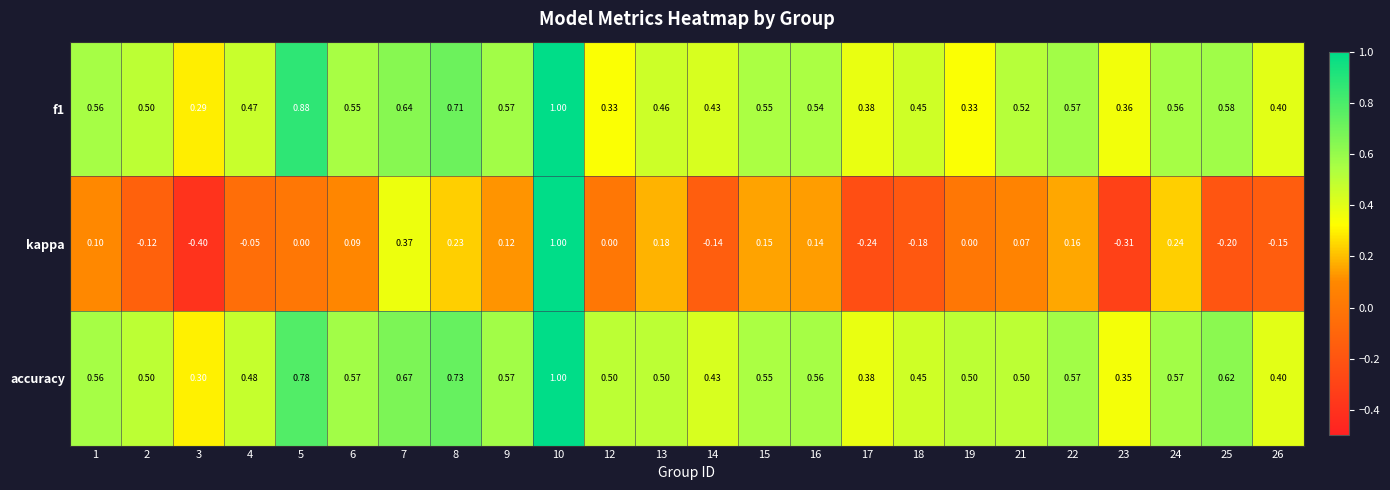

Which series has the largest total across all categories?

accuracy